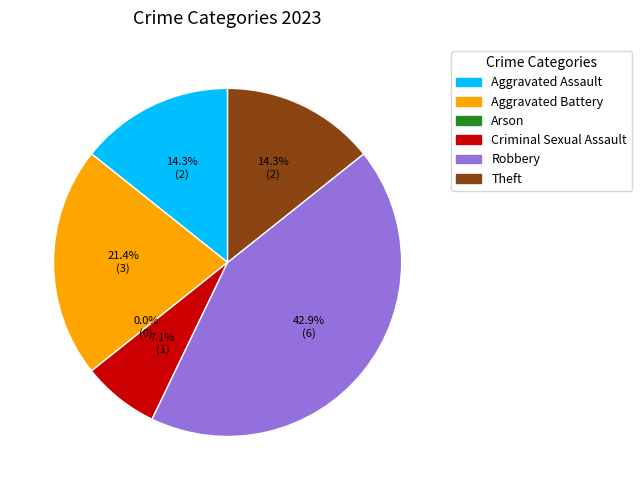

Which category has the smallest portion of the pie?

Arson